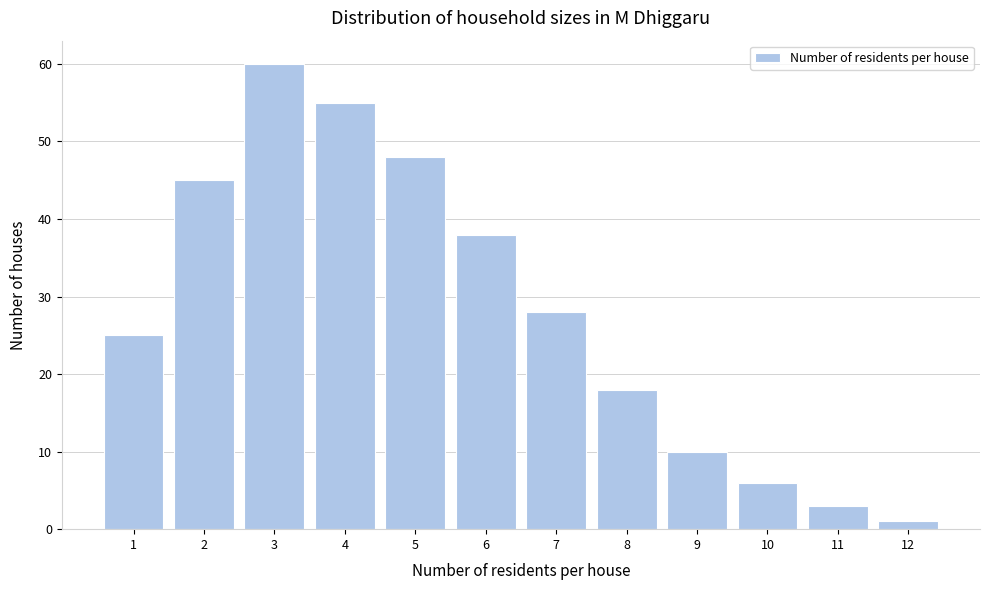

Reading right to left, list all the values displayed in this chart.

12=1	11=3	10=6	9=10	8=18	7=28	6=38	5=48	4=55	3=60	2=45	1=25